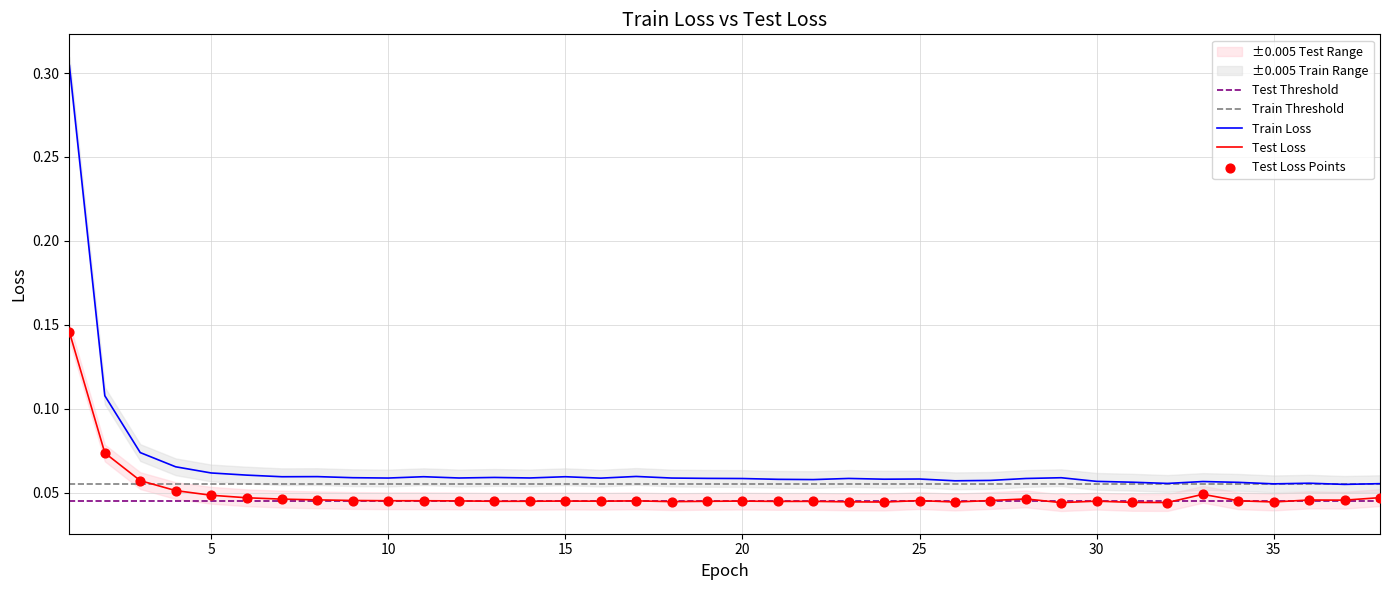

Which series has the widest spread of Y values?

Train Loss